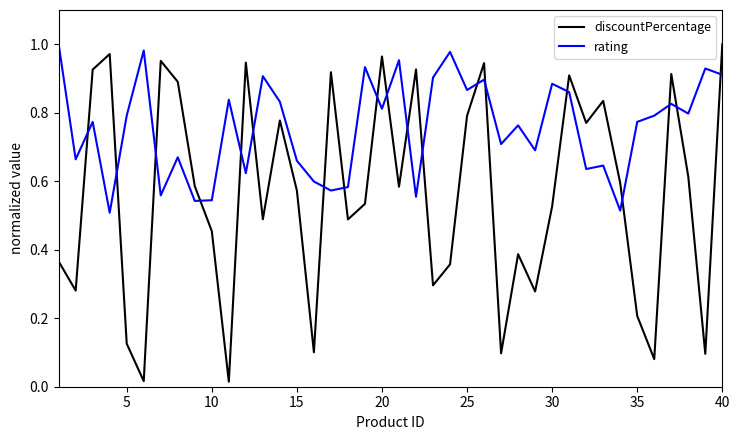

After their last crossing, which series has the higher values: discountPercentage or rating?

discountPercentage